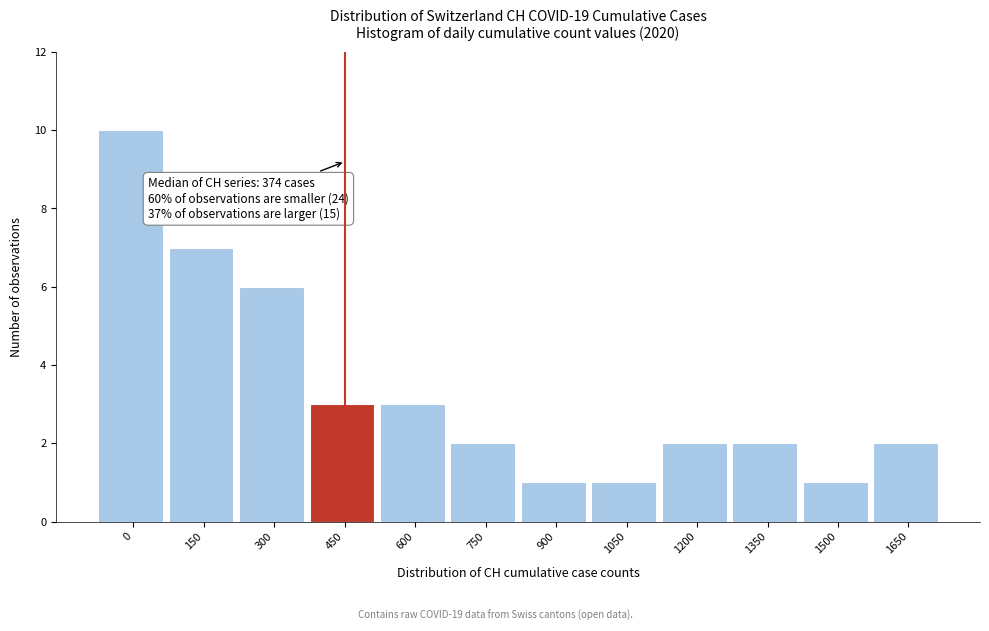

Reading left to right, what are all the values shown in this chart?

10	7	6	3	3	2	1	1	2	2	1	2